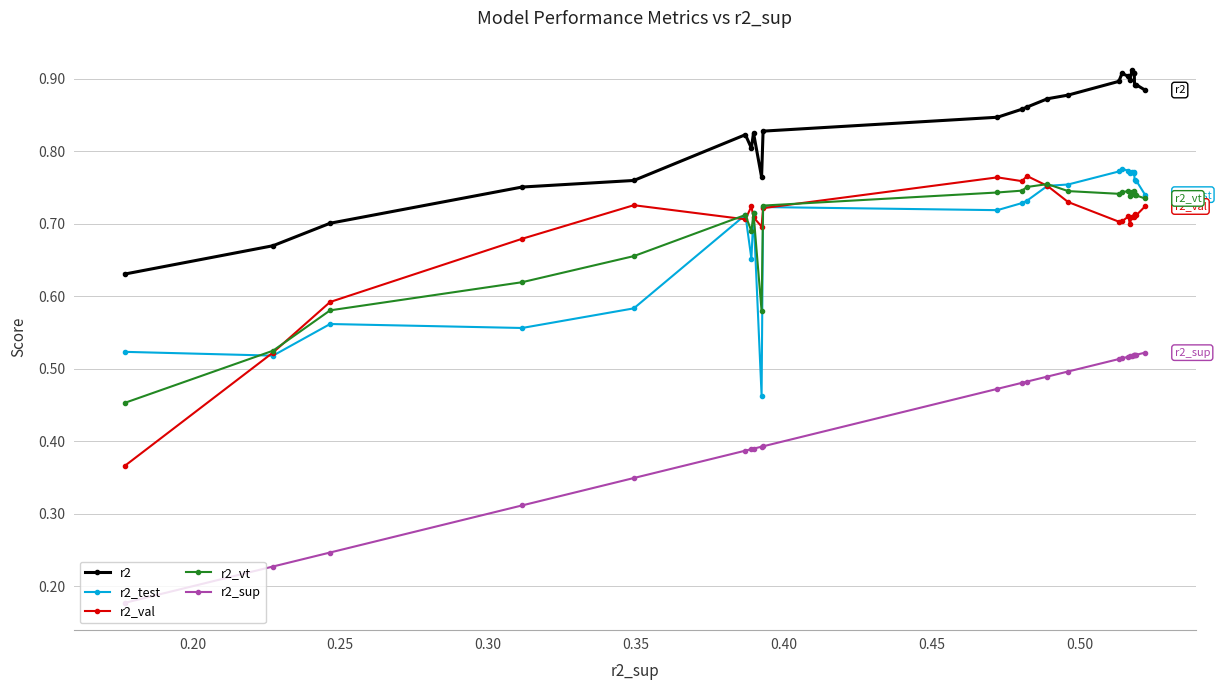

Count the r2_vt values in the range 0 to 1.

25